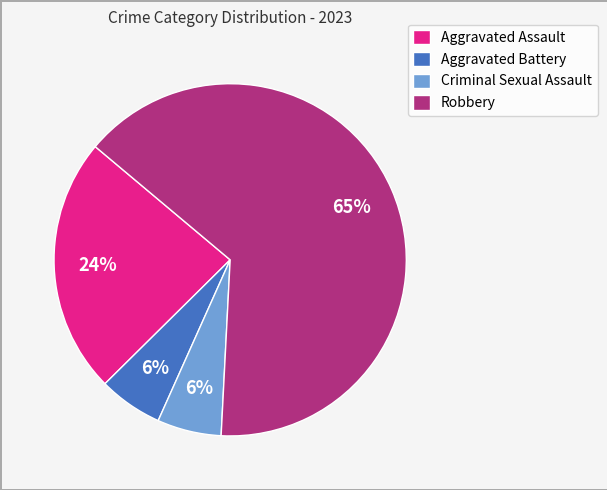

To the nearest percent, what percentage of the pie is Aggravated Assault?

24%